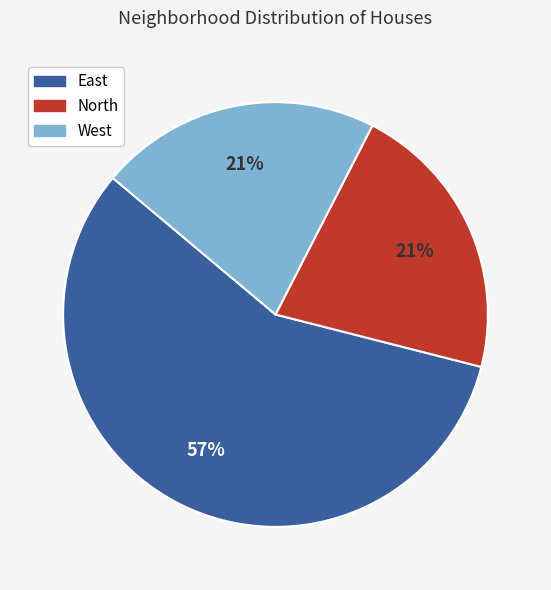

To the nearest percent, what is the average slice percentage?

33%